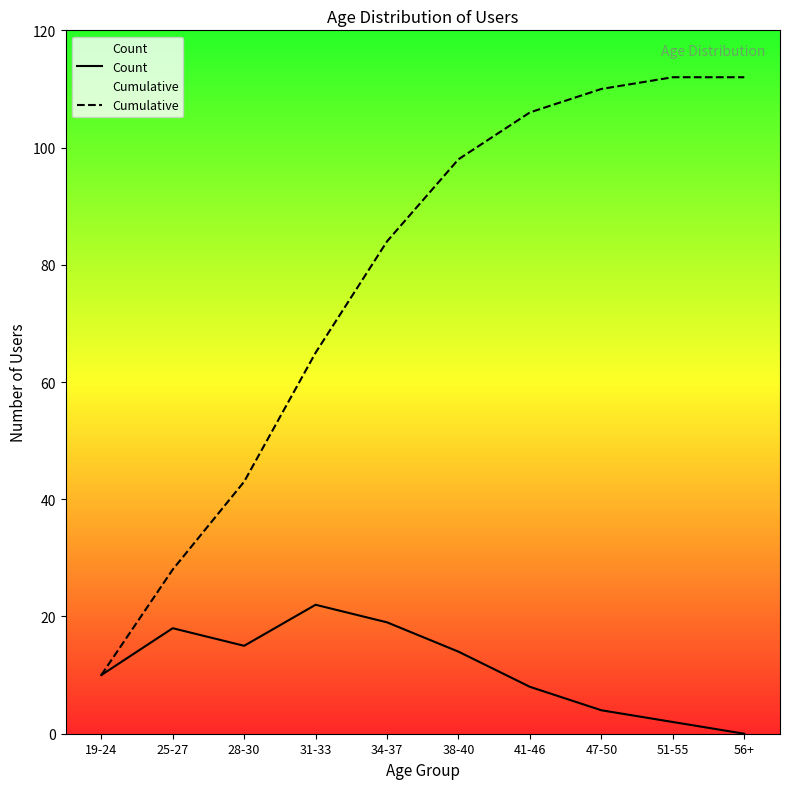

Reading right to left, list all the values displayed in this chart.

Count: 0	2	4	8	14	19	22	15	18	10
Cumulative: 112	112	110	106	98	84	65	43	28	10